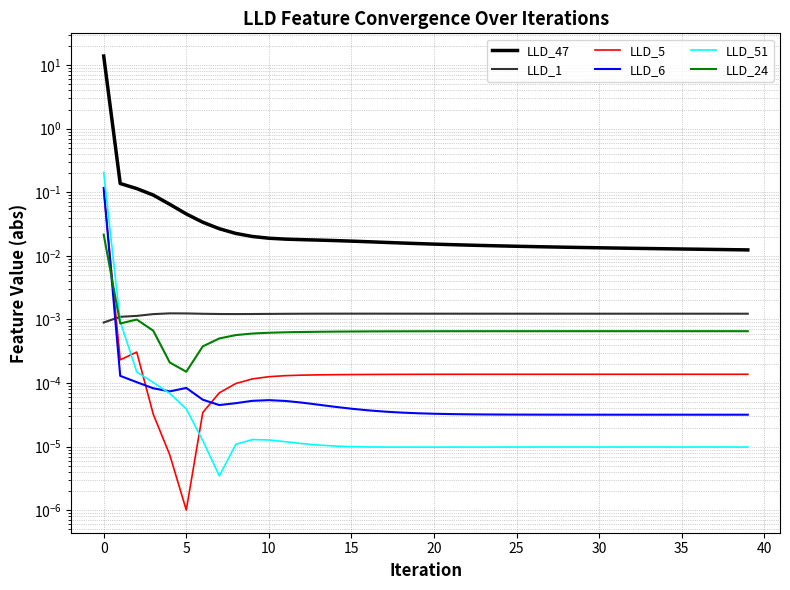

Reading left to right, what are all the values shown in this chart?

LLD_47: 13.9	0.1	0.1	0.1	0.1	0.0	0.0	0.0	0.0	0.0	0.0	0.0	0.0	0.0	0.0	0.0	0.0	0.0	0.0	0.0	0.0	0.0	0.0	0.0	0.0	0.0	0.0	0.0	0.0	0.0	0.0	0.0	0.0	0.0	0.0	0.0	0.0	0.0	0.0	0.0
LLD_1: 0.0	0.0	0.0	0.0	0.0	0.0	0.0	0.0	0.0	0.0	0.0	0.0	0.0	0.0	0.0	0.0	0.0	0.0	0.0	0.0	0.0	0.0	0.0	0.0	0.0	0.0	0.0	0.0	0.0	0.0	0.0	0.0	0.0	0.0	0.0	0.0	0.0	0.0	0.0	0.0
LLD_5: 0.1	0.0	0.0	0.0	0.0	0.0	0.0	0.0	0.0	0.0	0.0	0.0	0.0	0.0	0.0	0.0	0.0	0.0	0.0	0.0	0.0	0.0	0.0	0.0	0.0	0.0	0.0	0.0	0.0	0.0	0.0	0.0	0.0	0.0	0.0	0.0	0.0	0.0	0.0	0.0
LLD_6: 0.1	0.0	0.0	0.0	0.0	0.0	0.0	0.0	0.0	0.0	0.0	0.0	0.0	0.0	0.0	0.0	0.0	0.0	0.0	0.0	0.0	0.0	0.0	0.0	0.0	0.0	0.0	0.0	0.0	0.0	0.0	0.0	0.0	0.0	0.0	0.0	0.0	0.0	0.0	0.0
LLD_51: 0.2	0.0	0.0	0.0	0.0	0.0	0.0	0.0	0.0	0.0	0.0	0.0	0.0	0.0	0.0	0.0	0.0	0.0	0.0	0.0	0.0	0.0	0.0	0.0	0.0	0.0	0.0	0.0	0.0	0.0	0.0	0.0	0.0	0.0	0.0	0.0	0.0	0.0	0.0	0.0
LLD_24: 0.0	0.0	0.0	0.0	0.0	0.0	0.0	0.0	0.0	0.0	0.0	0.0	0.0	0.0	0.0	0.0	0.0	0.0	0.0	0.0	0.0	0.0	0.0	0.0	0.0	0.0	0.0	0.0	0.0	0.0	0.0	0.0	0.0	0.0	0.0	0.0	0.0	0.0	0.0	0.0